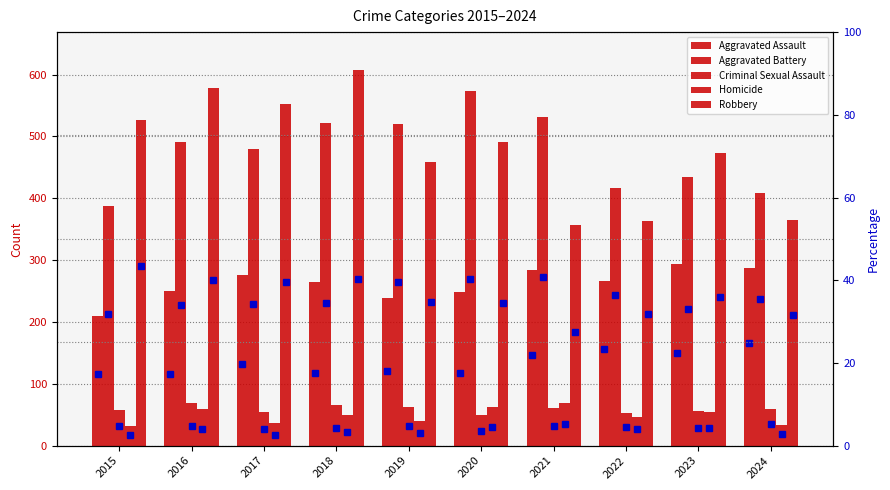

How many bars are there in each group?

5